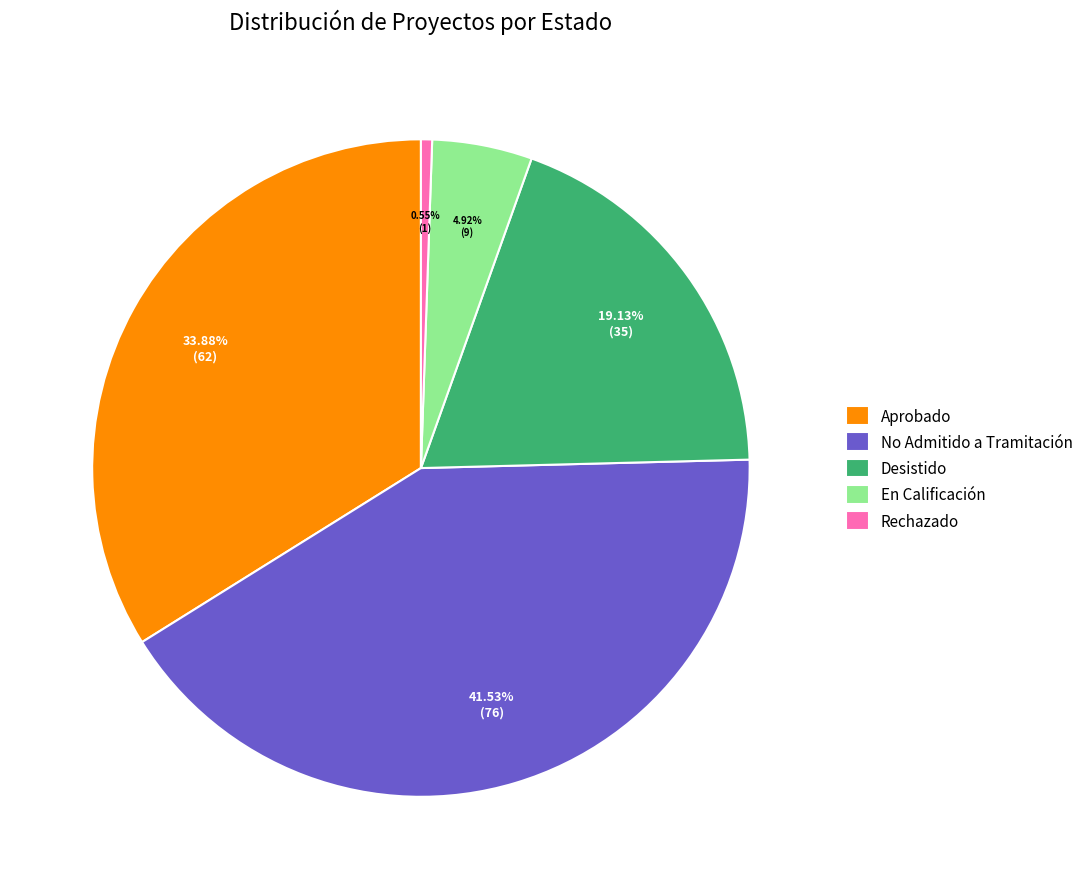

Which has a higher value, No Admitido a Tramitación or Aprobado?

No Admitido a Tramitación